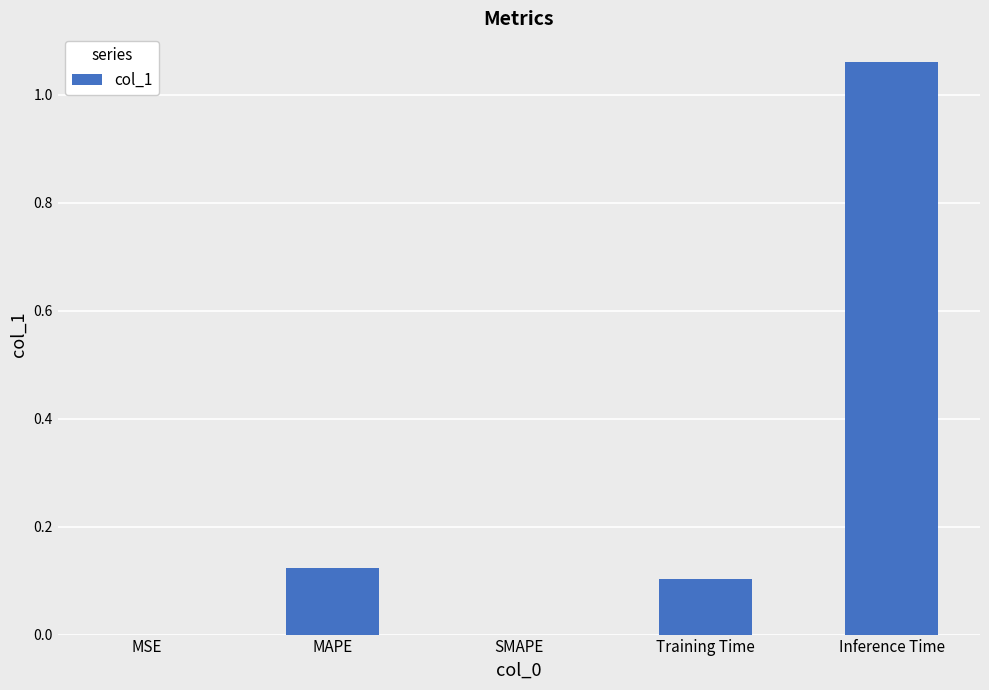

What is the change in value from SMAPE to Training Time?

+0.1